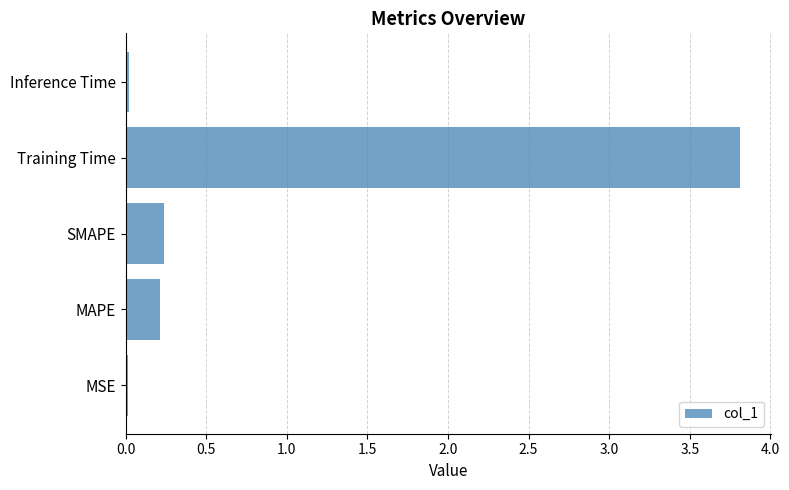

The value at MSE is 0.0. True or false?

True